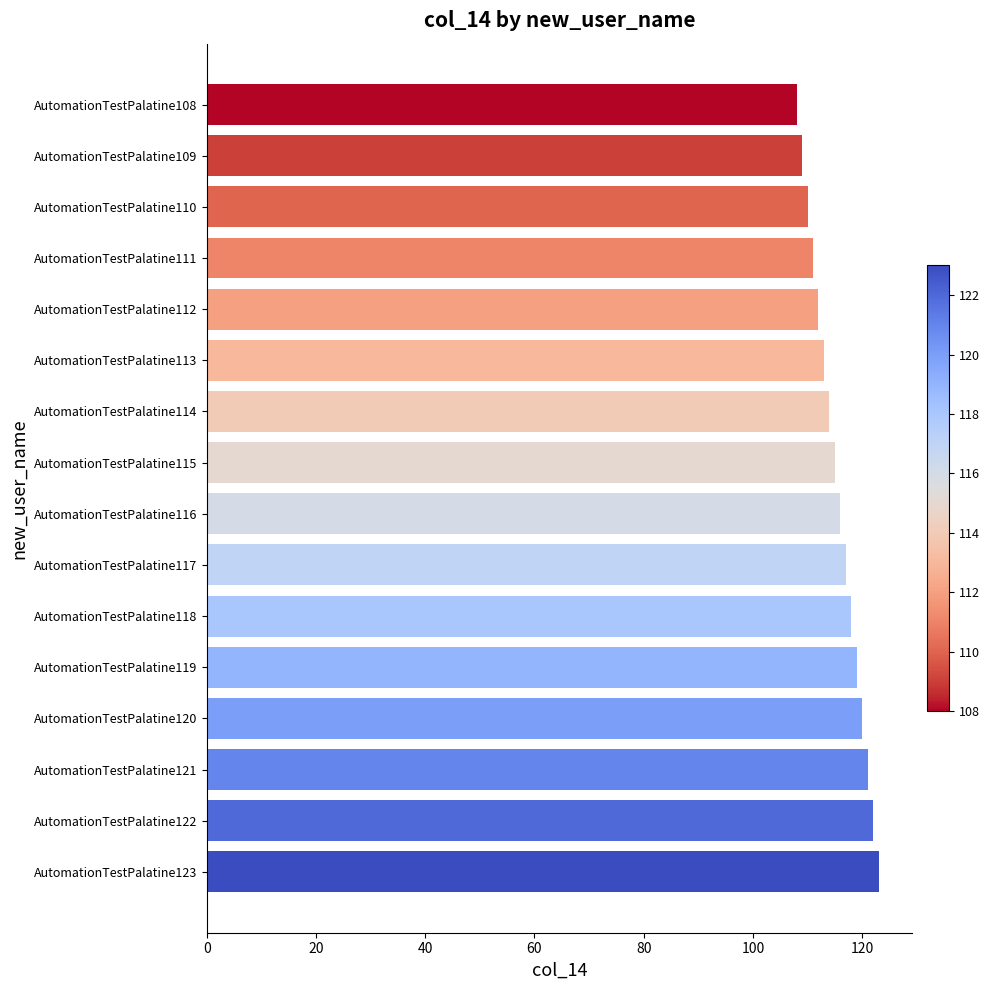

What is the difference between the second highest and second lowest values?

13